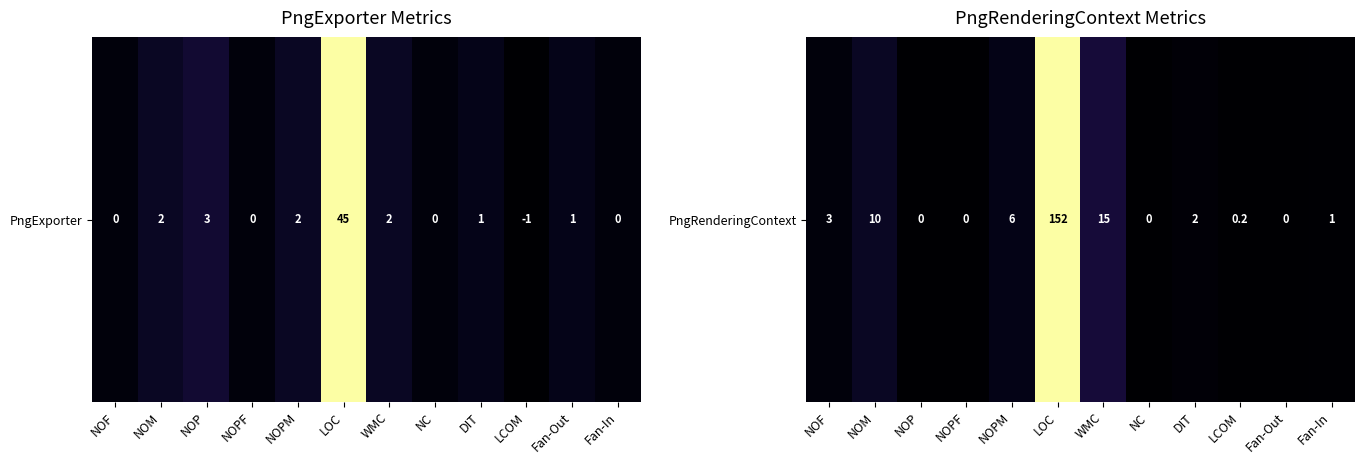

Rank the categories by value from highest to lowest.

LOC, WMC, NOM, NOPM, NOF, DIT, Fan-In, LCOM, NOP, NOPF, NC, Fan-Out